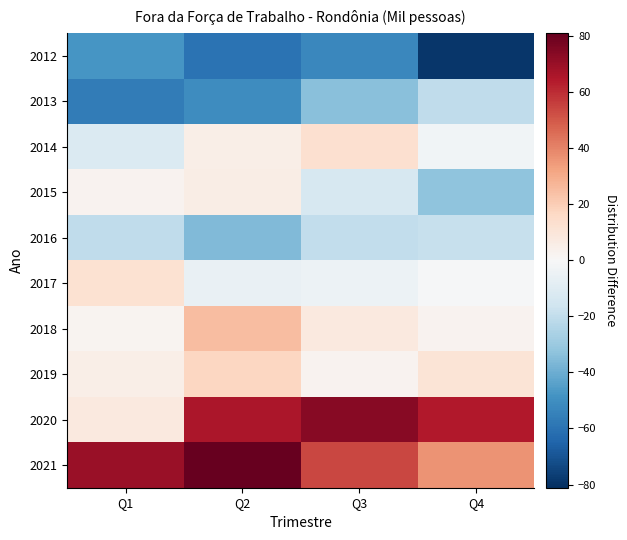

What is the maximum value shown in the chart?

81.1